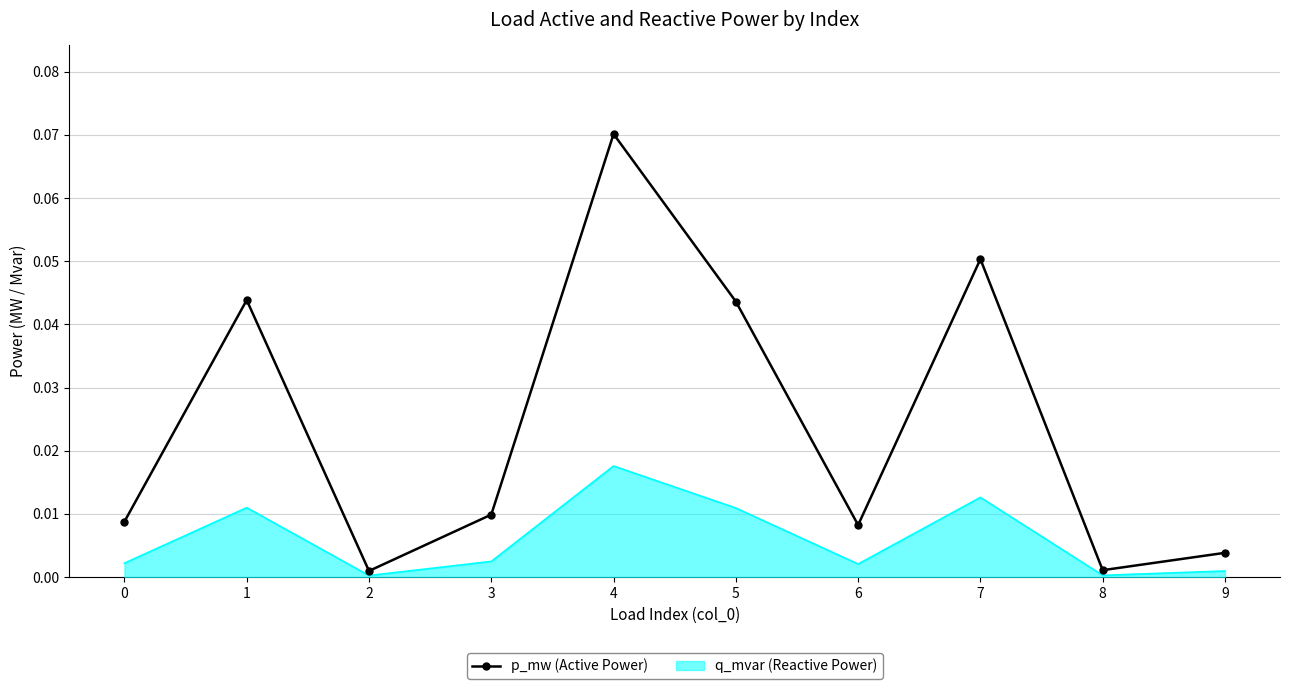

True or false: q_mvar (Reactive Power) has a value of 0.0 at 0.

True